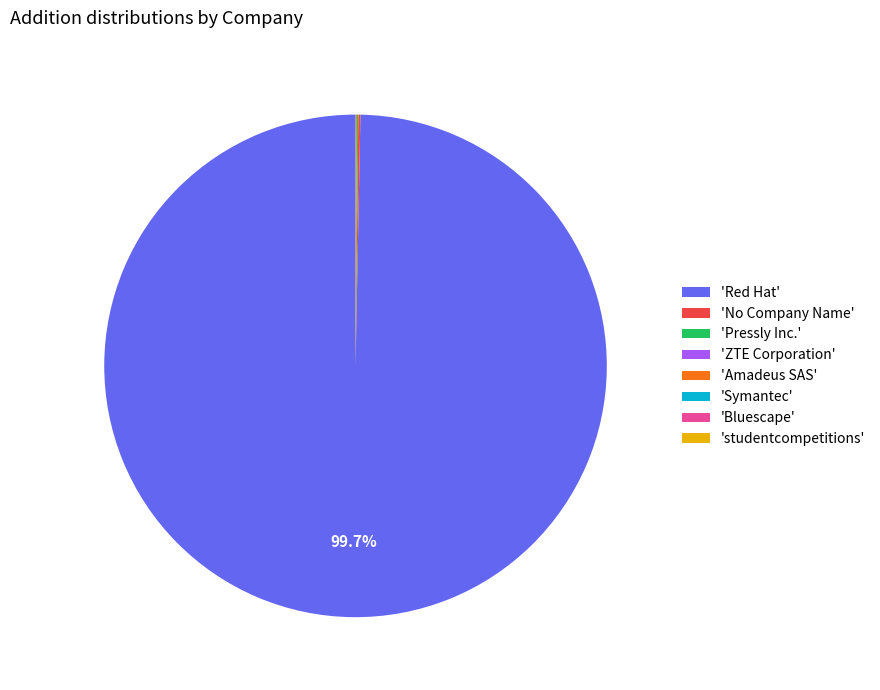

Does 'Red Hat' account for over 50% of the chart?

Yes